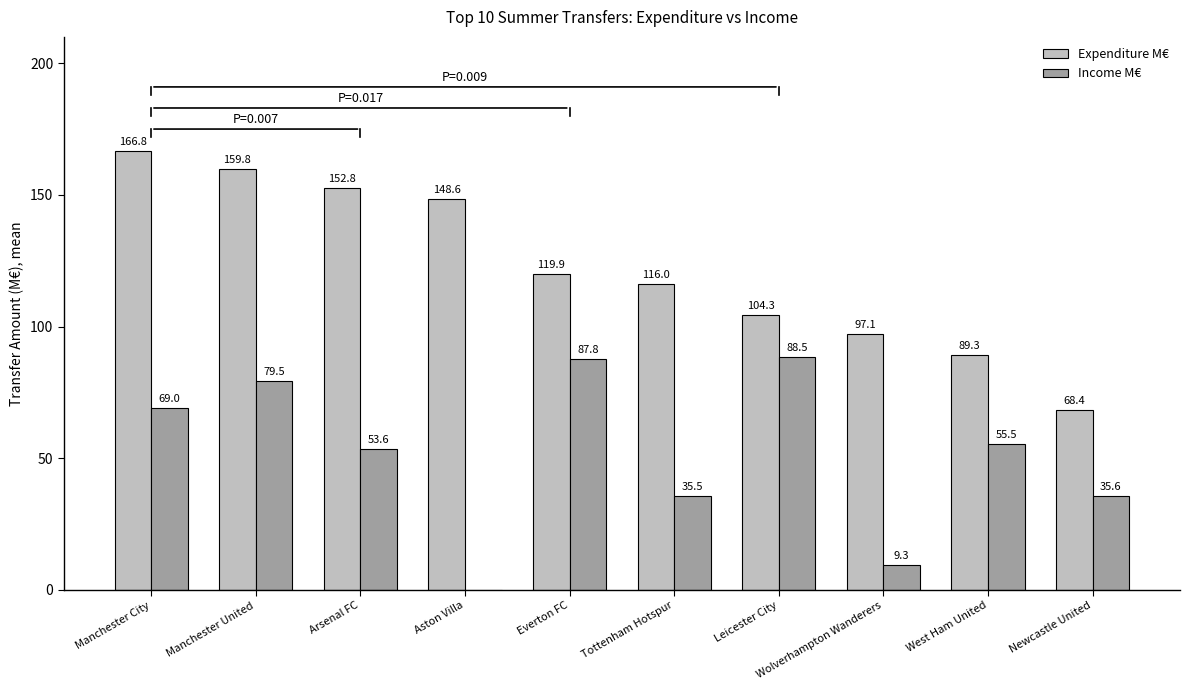

What is the sum of the Income M€ values at Manchester City and Everton FC?

156.8